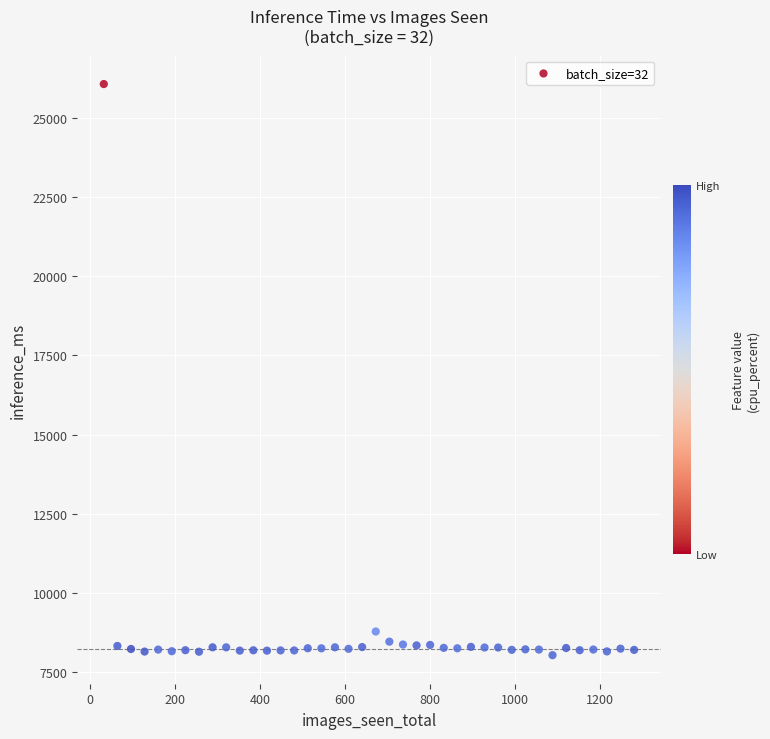

What is the range of Y values (max minus min)?

18052.9